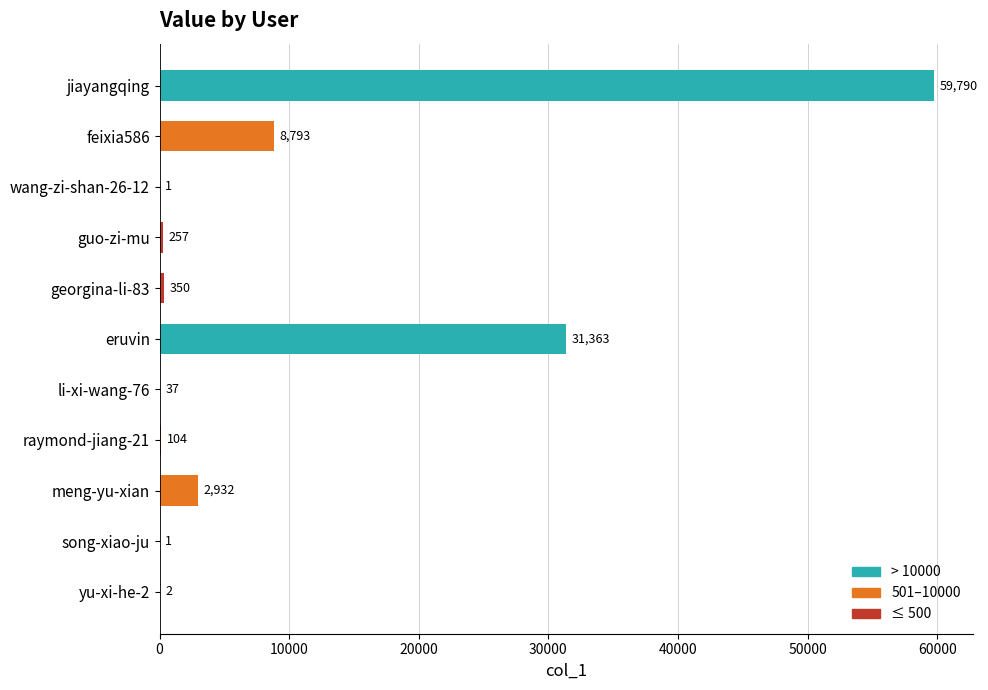

What is the sum of all values?

103630